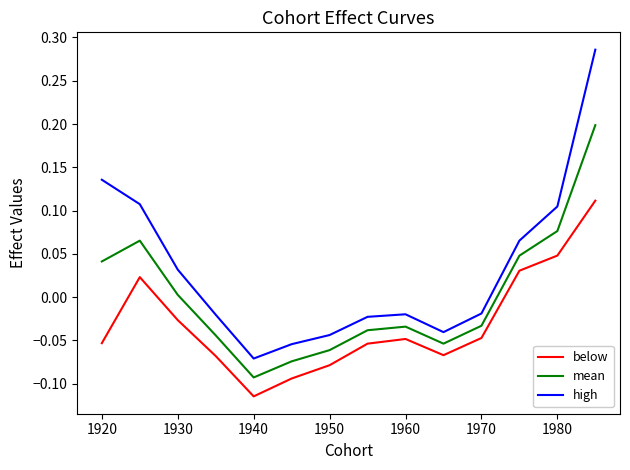

How many positive values does the below series have?

4